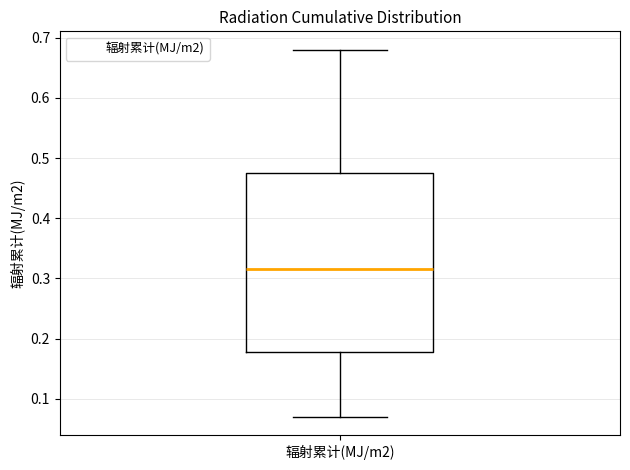

Where does the lower whisker of the box for 辐射累计(MJ/m2) end on the y-axis? The values are not printed on the chart, so give them approximately, as read against the axis.

0.07